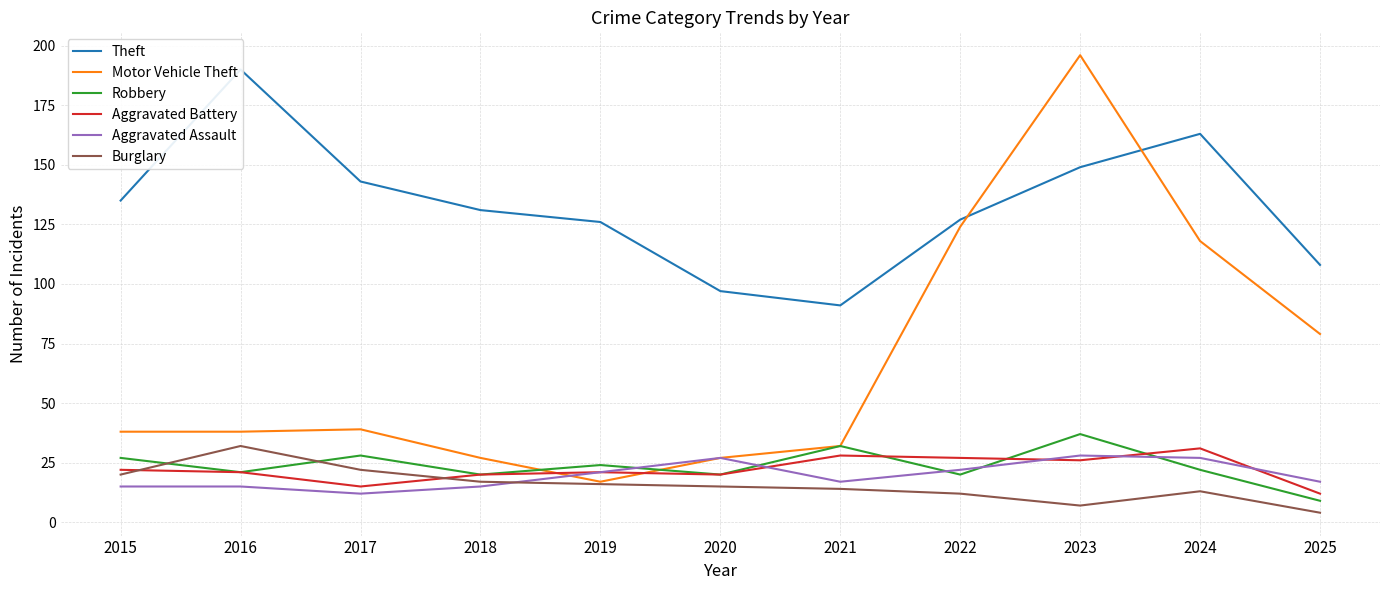

True or false: Burglary and Theft cross at least once.

False